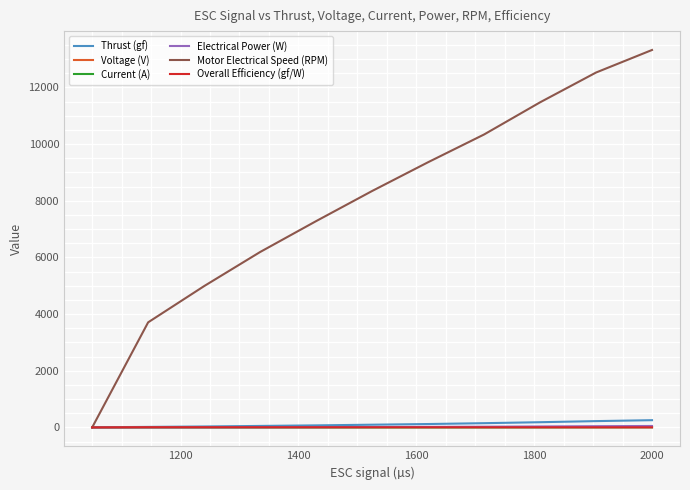

Which series has the largest range (max minus min)?

Motor Electrical Speed (RPM)